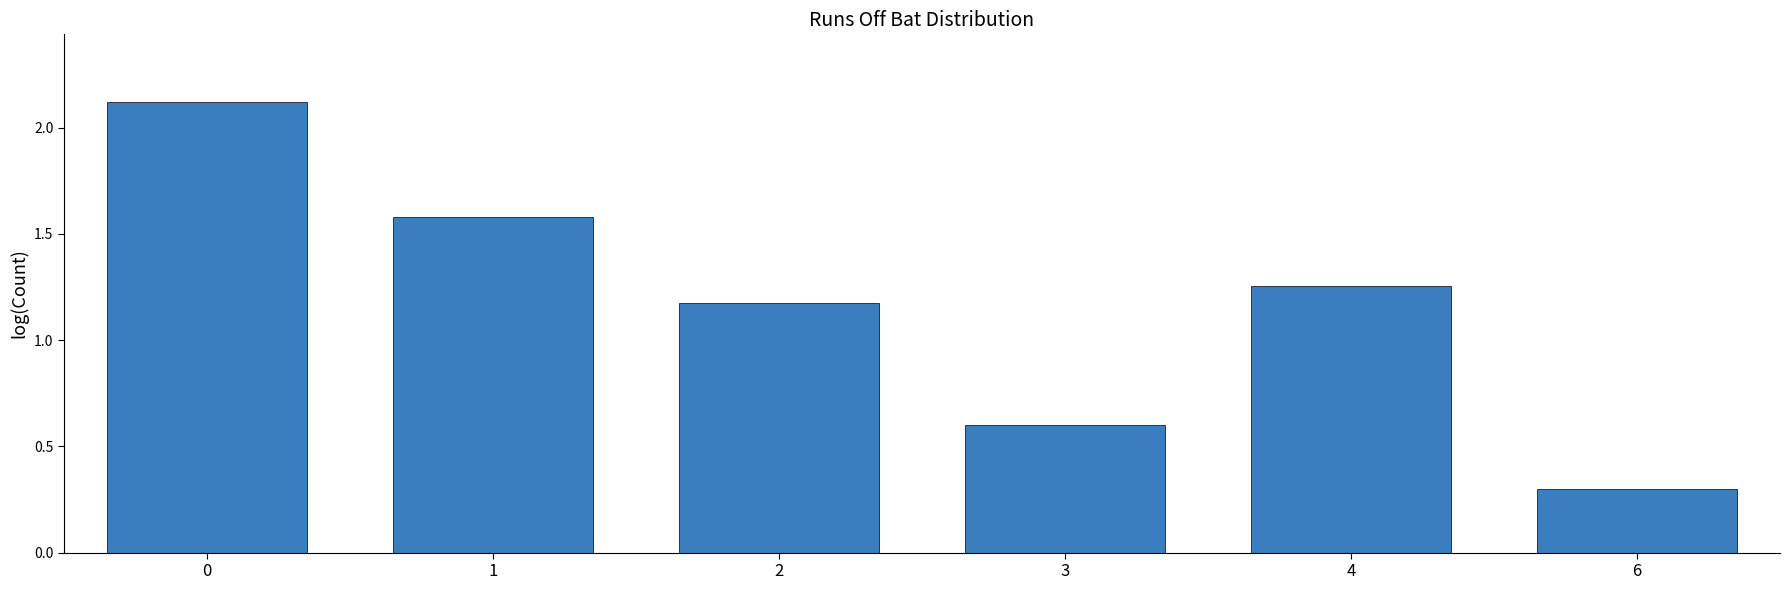

How many distinct data groups are displayed?

1